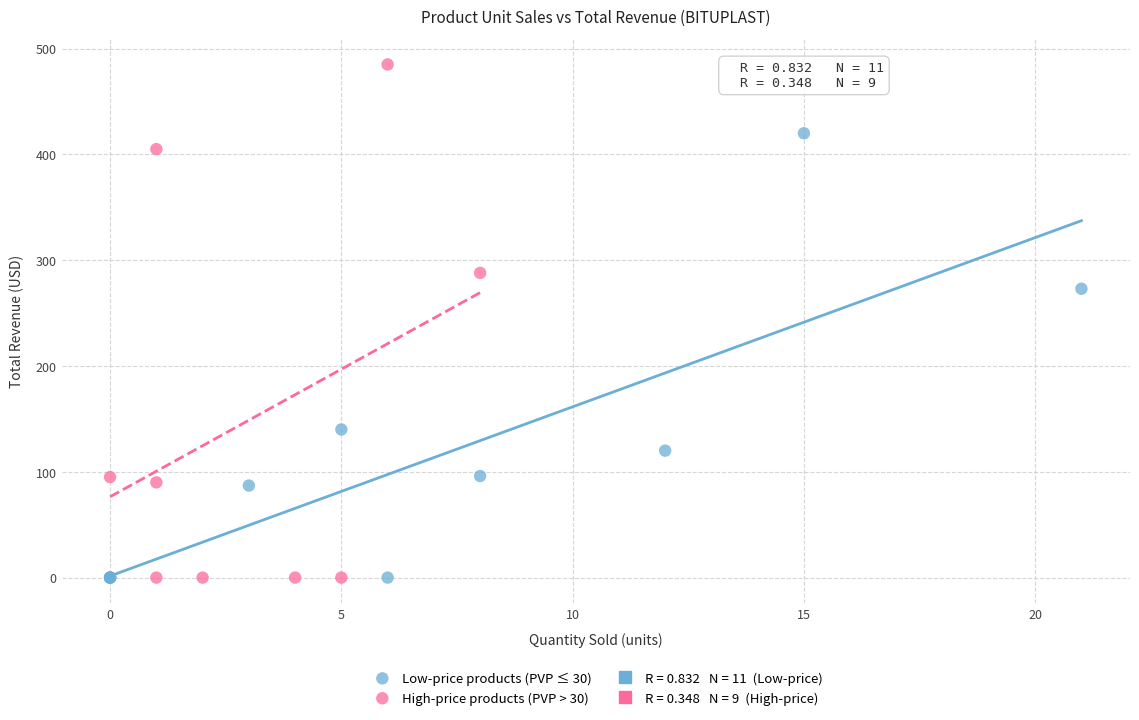

Which series contains the highest Y value?

High-price products (PVP > 30)